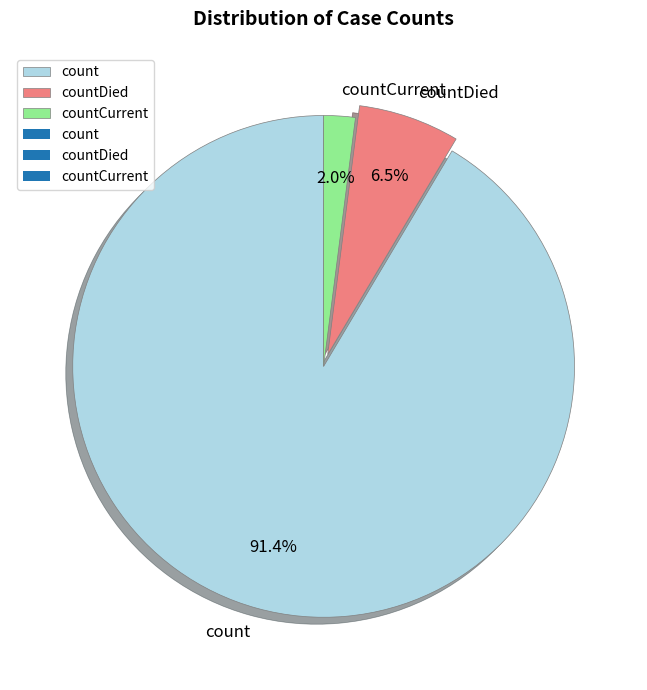

How much of the chart is everything except countDied?

93.5%